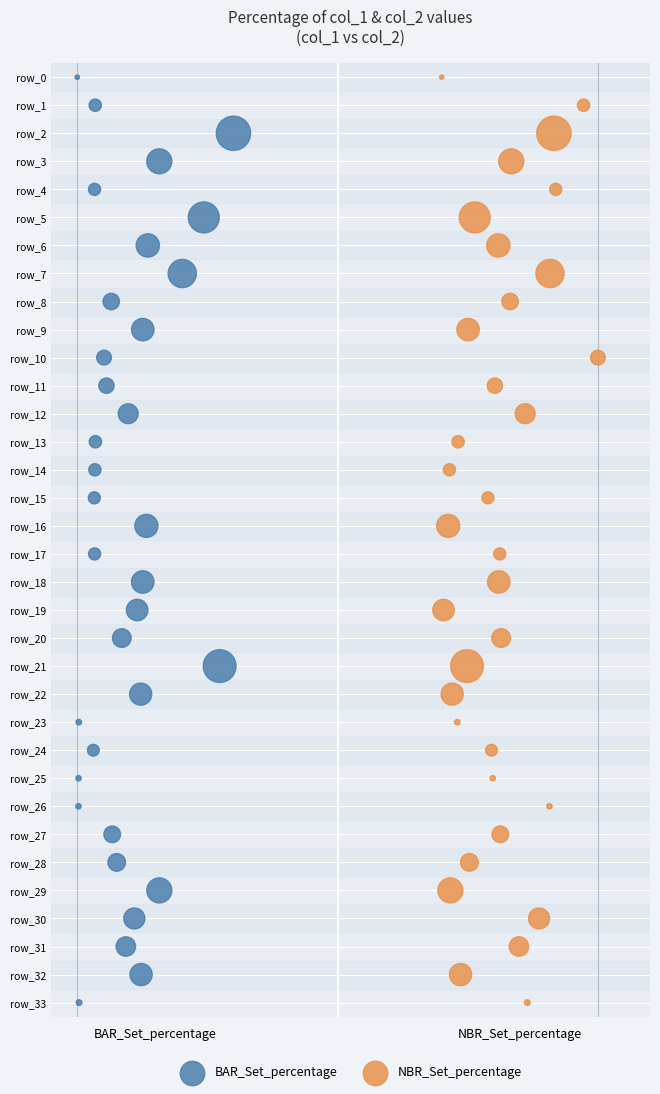

What are all the series names shown in the legend?

BAR_Set_percentage, NBR_Set_percentage